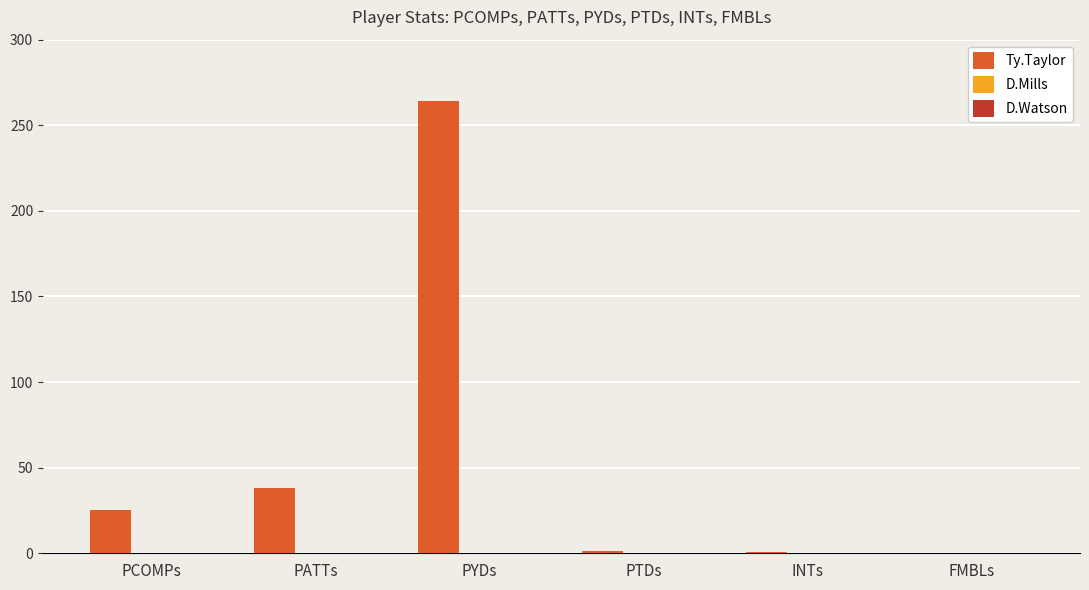

At which category does the chart reach its peak across all series?

PYDs